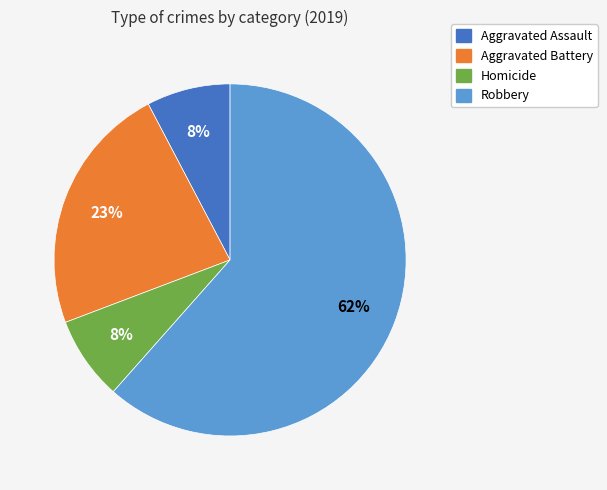

Count the number of slices in the pie.

4